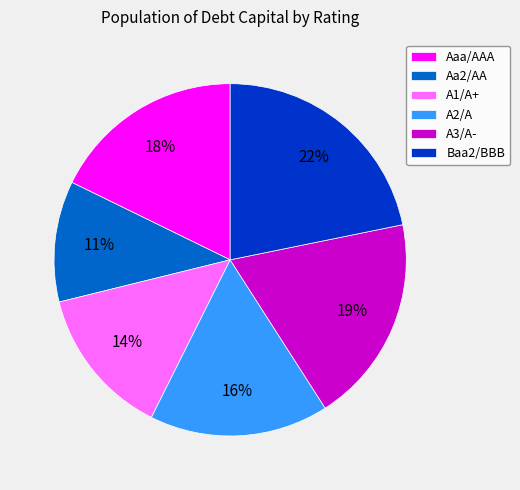

How many segments does this pie chart have?

6